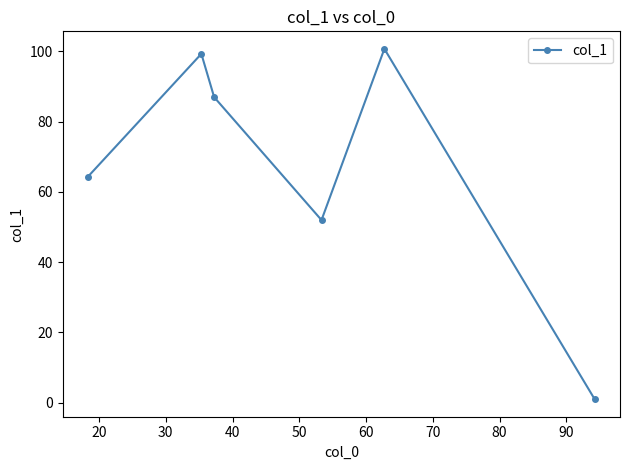

What is the sum of all values?

404.4